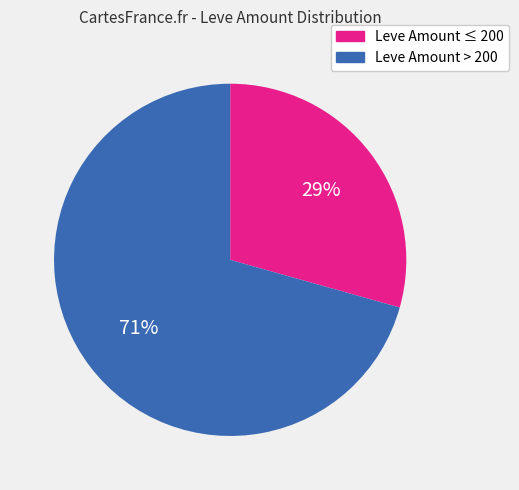

Does any single category account for the majority?

Yes